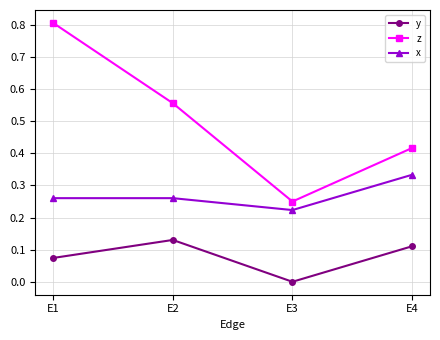

Rank the categories by z value from lowest to highest.

E3, E4, E2, E1